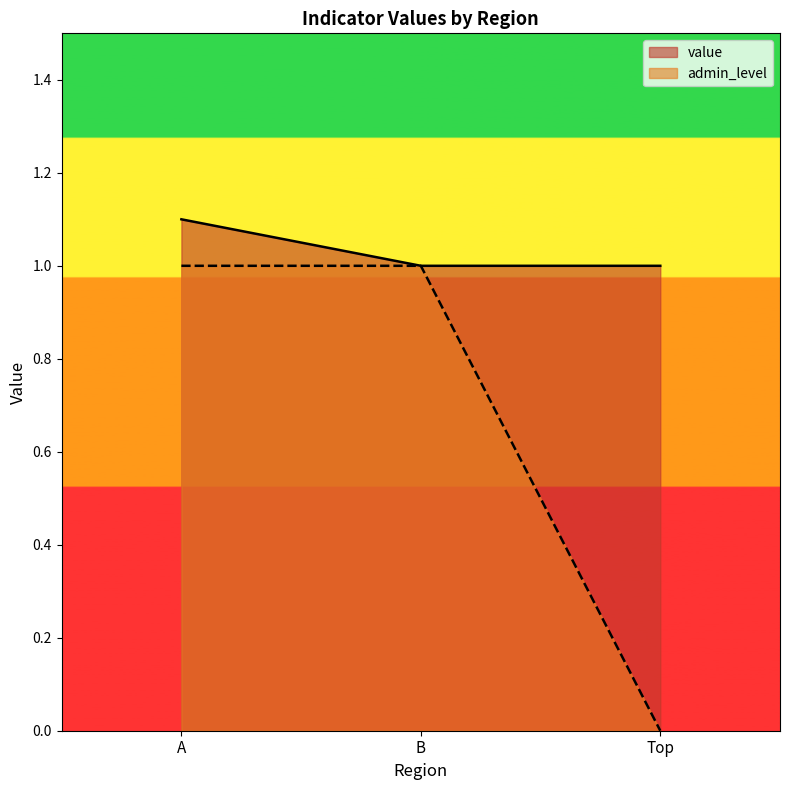

What is the difference between the maximum and second lowest values in the value series?

0.1